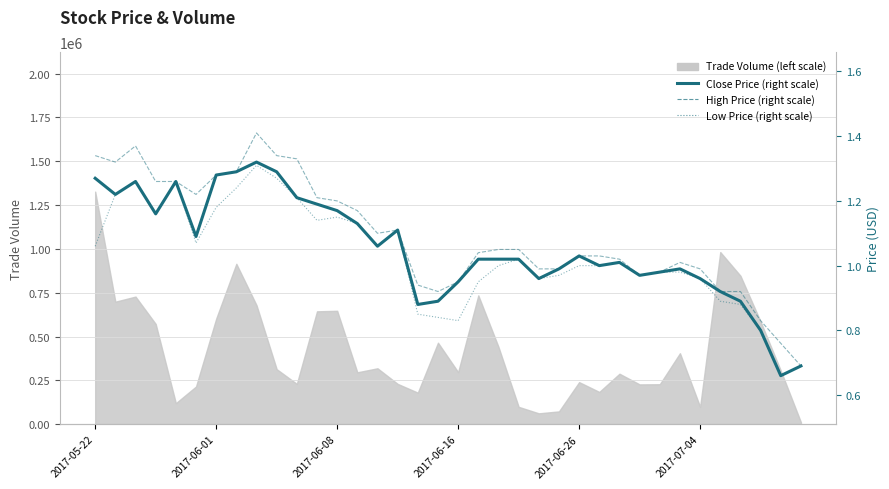

True or false: Low Price (right scale) and Close Price (right scale) cross at least once.

False